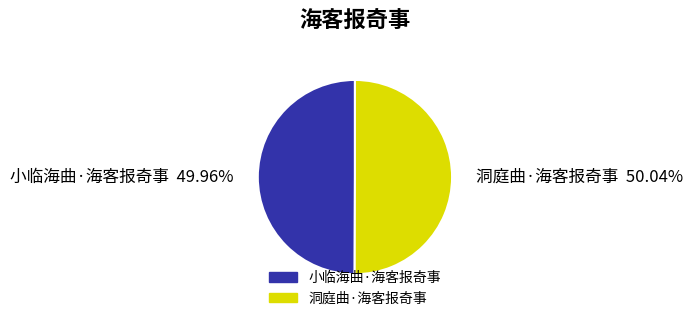

What is the ratio of the value at 小临海曲·海客报奇事 to the value at 洞庭曲·海客报奇事?

1.0